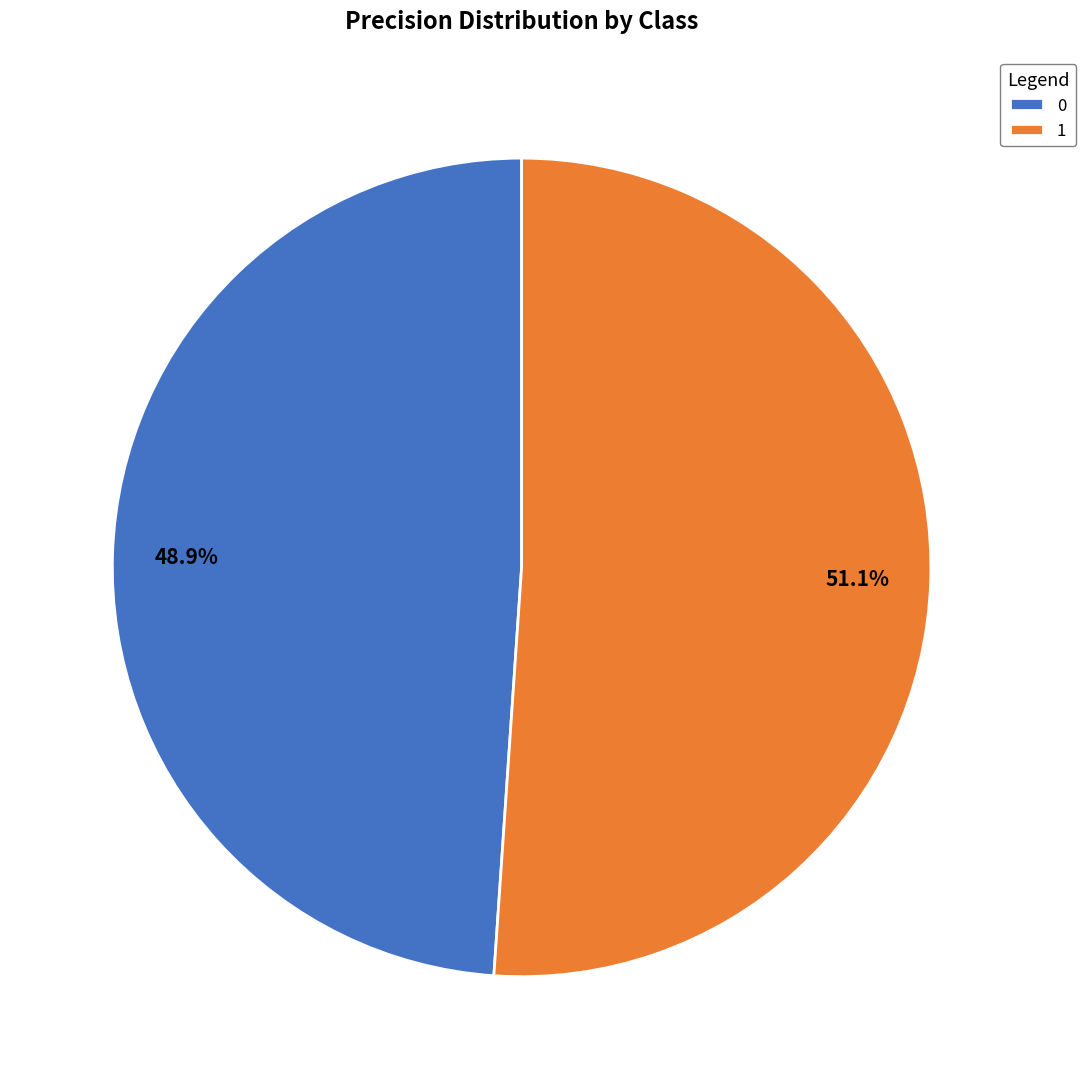

How many slices are in this pie chart?

2